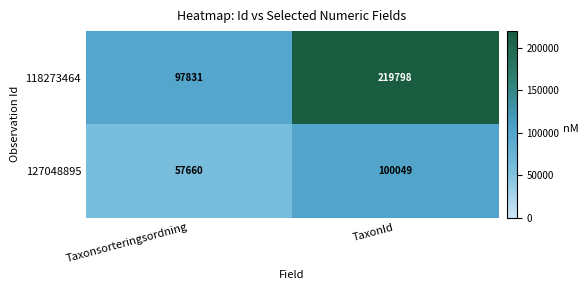

Reading left to right, what are all the values shown in this chart?

118273464: Taxonsorteringsordning=97831	TaxonId=219798
127048895: Taxonsorteringsordning=57660	TaxonId=100049